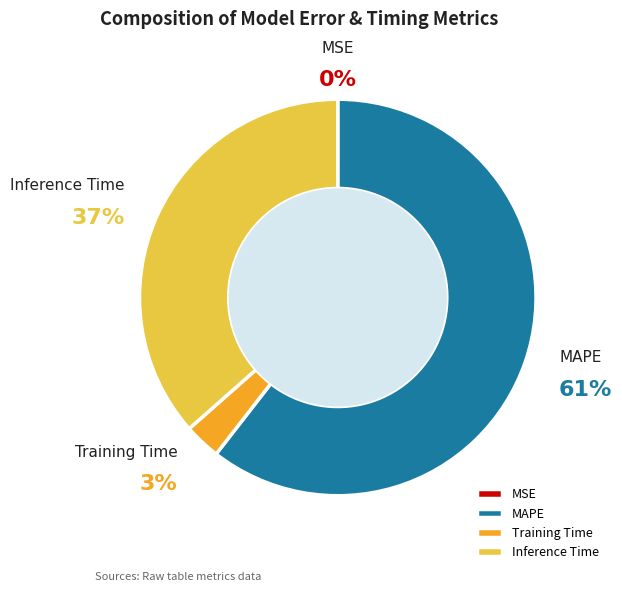

Which slice represents more than half of the pie?

MAPE